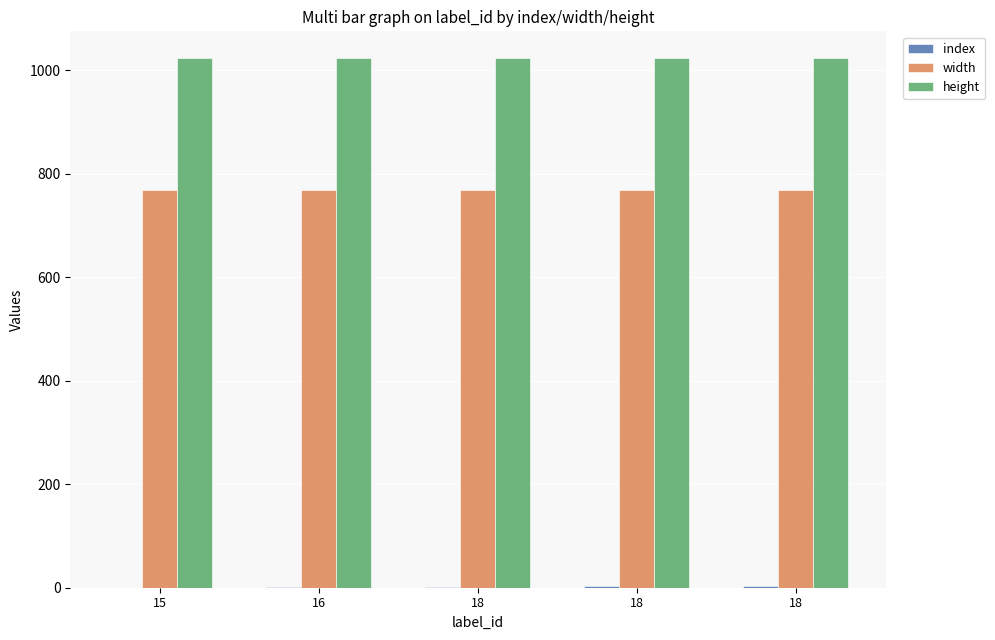

How many data points does each series have?

5